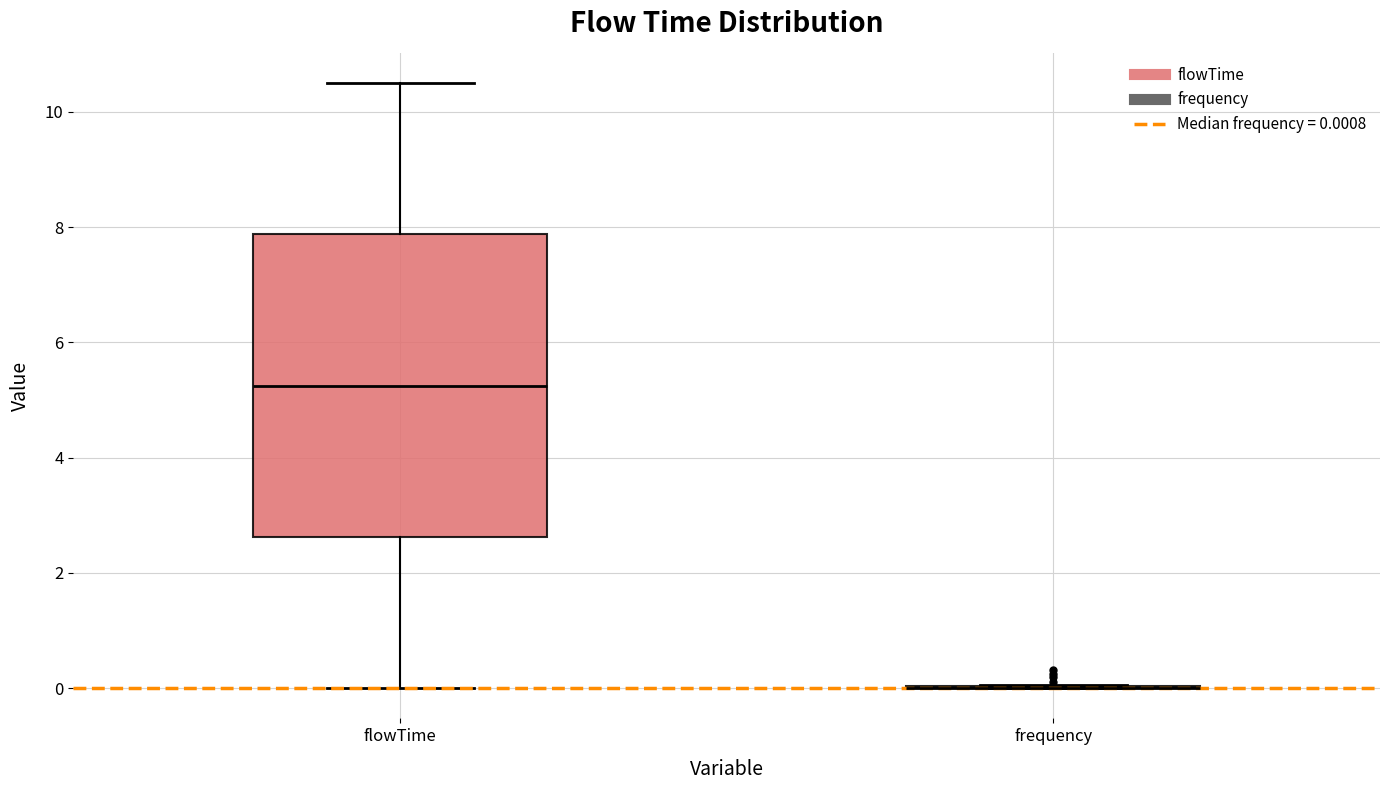

Reading left to right, read every box against the y-axis: the position of its median line, the range the box covers, and the ends of its whiskers. The values are not printed on the chart, so give them approximately, as read against the axis.

flowTime: median 5.2, box 2.6 to 7.8, whiskers 0.0 to 10.6
frequency: box collapsed to a line at 0.0, whiskers 0.0 to 0.0